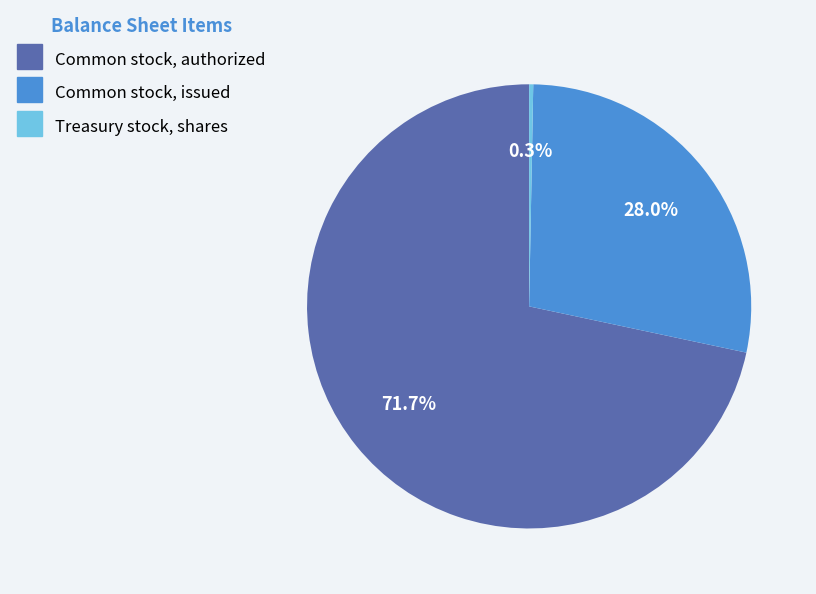

Is the sum of Common stock, authorized and Treasury stock, shares greater than half?

Yes